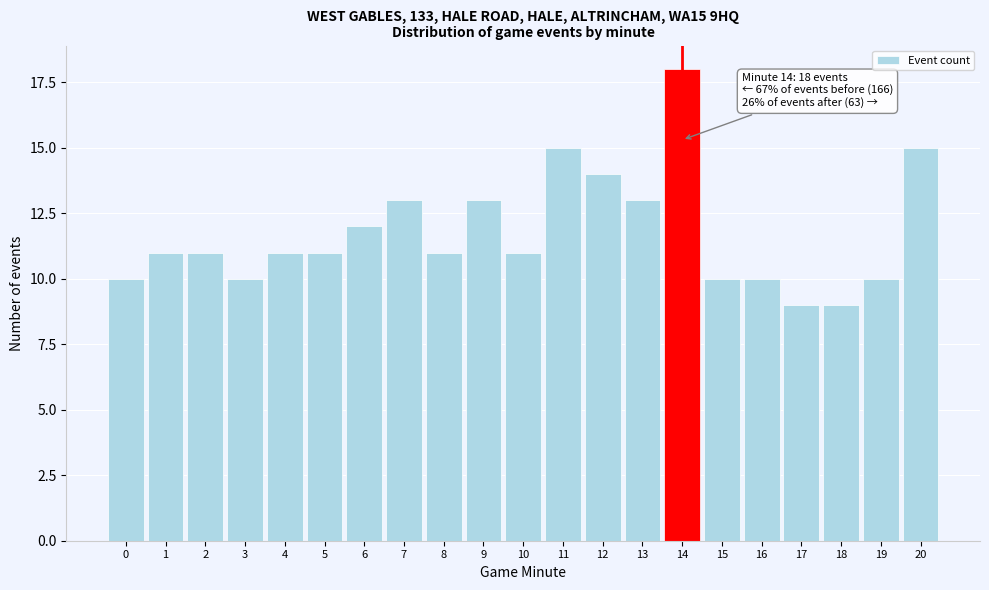

Reading left to right, extract all data points from this chart.

10	11	11	10	11	11	12	13	11	13	11	15	14	13	18	10	10	9	9	10	15